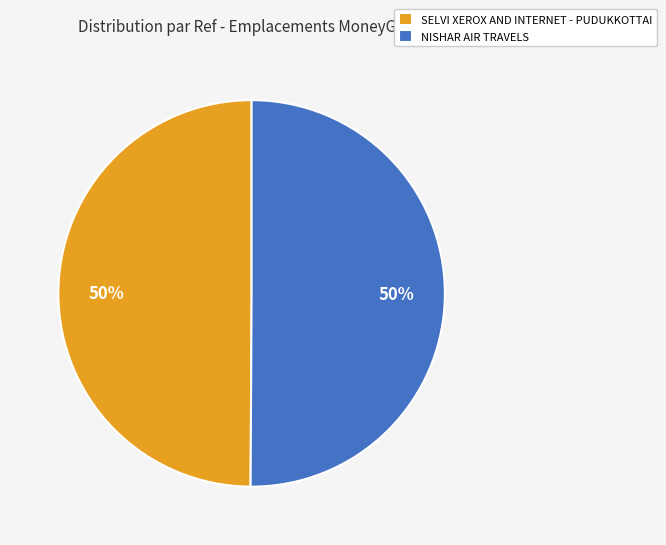

Is it true that SELVI XEROX AND INTERNET - PUDUKKOTTAI is 50% of the pie?

True